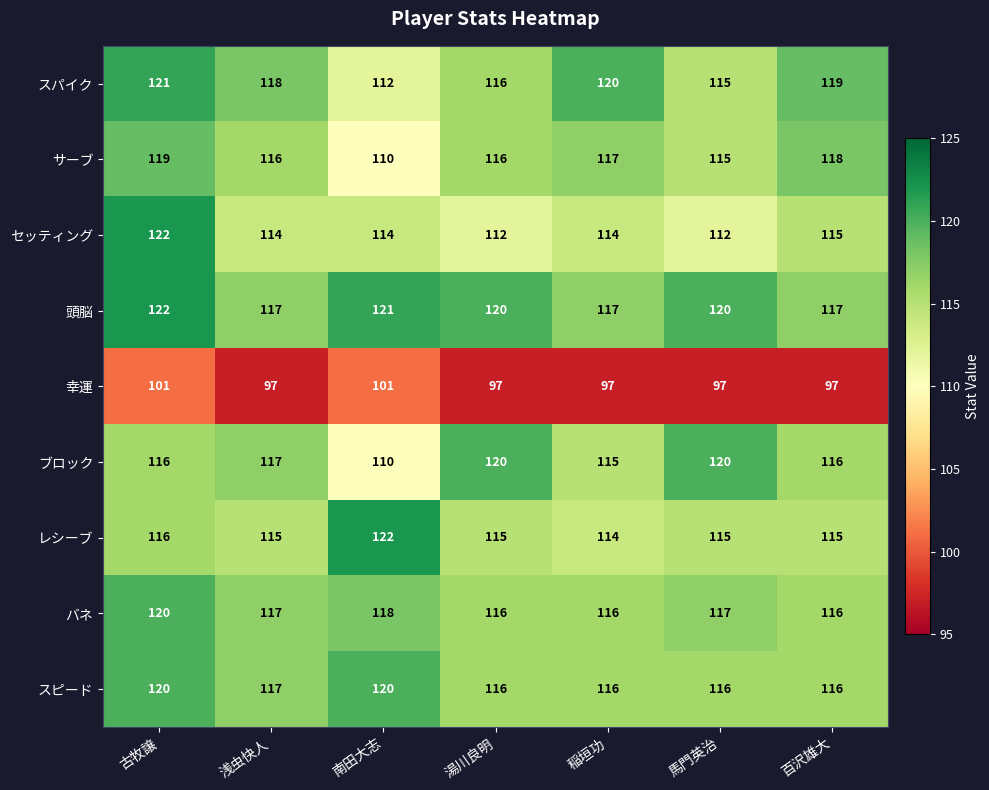

How many values in the サーブ series are below 116?

2